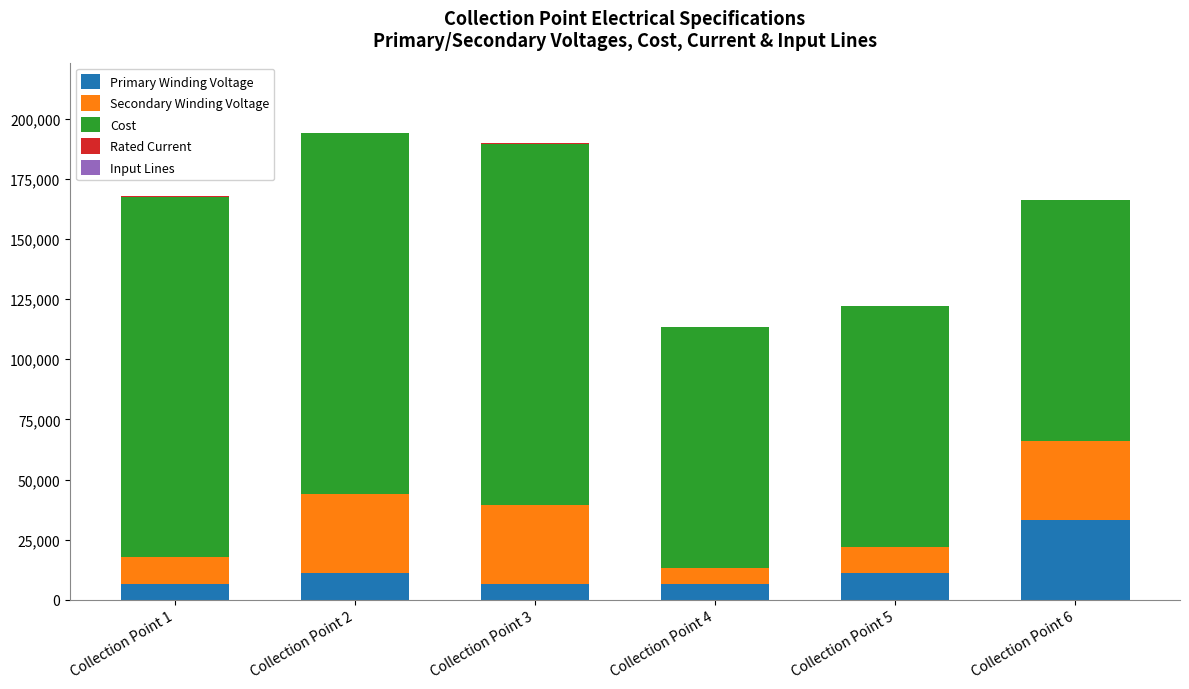

Are the bars horizontal?

No